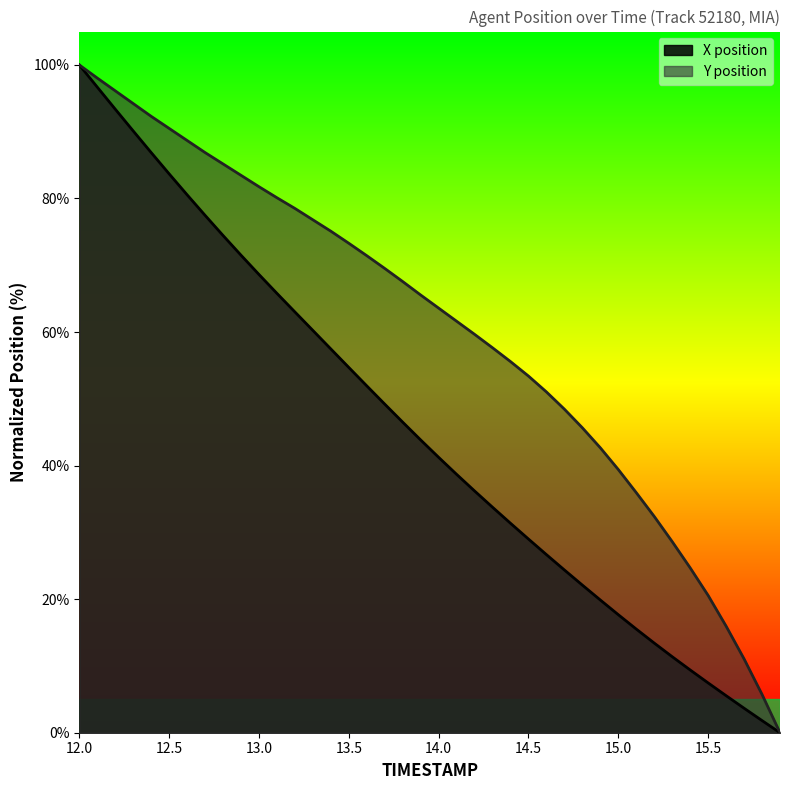

At 13.0, list the series in order from largest to smallest.

Y position, X position